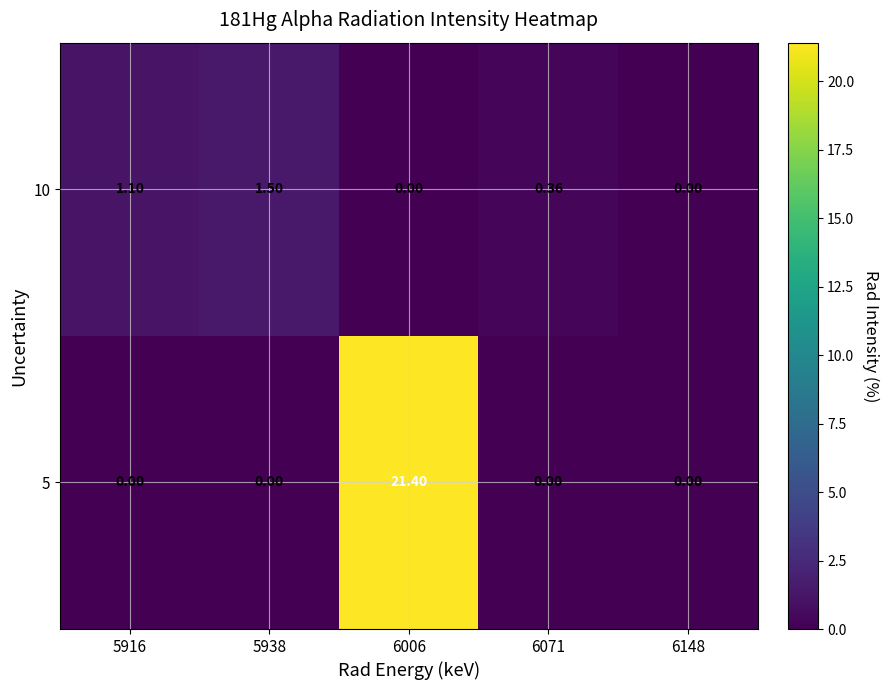

Is the value of 5 at 5916 greater than the value of 10 at 5938?

No